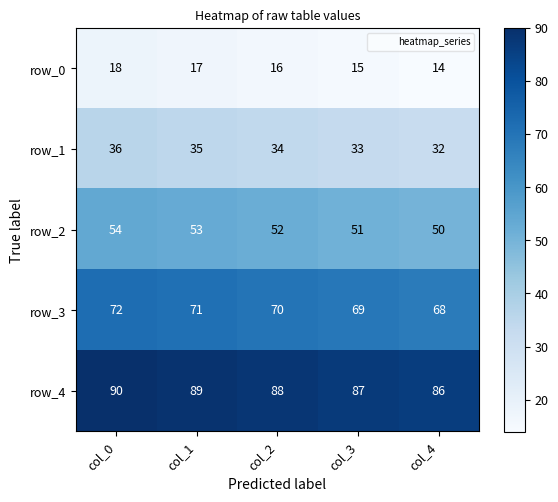

Reading left to right, list all the values displayed in this chart.

row_0: 18	17	16	15	14
row_1: 36	35	34	33	32
row_2: 54	53	52	51	50
row_3: 72	71	70	69	68
row_4: 90	89	88	87	86